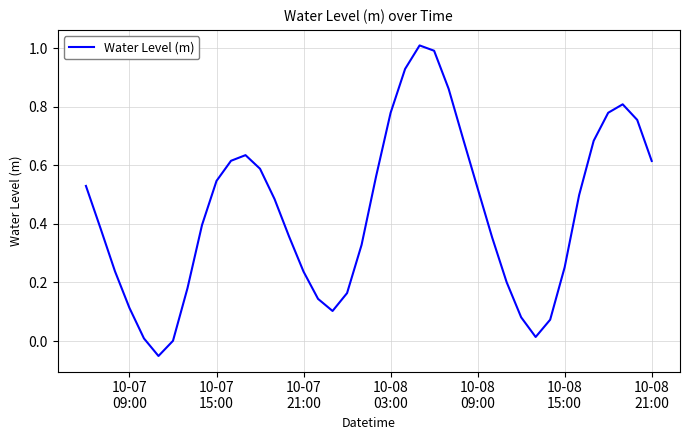

How many interior local peaks (higher than both neighbors) does the data have?

3